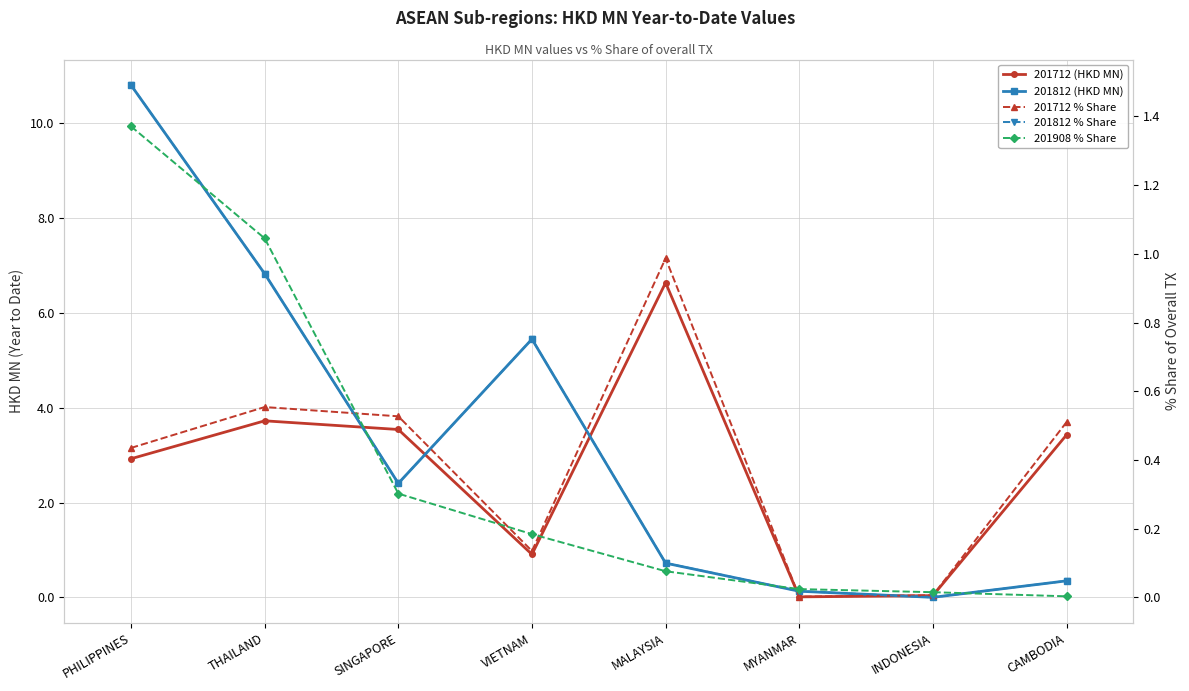

What are all the series names shown in the legend?

201712 (HKD MN), 201812 (HKD MN), 201712 % Share, 201812 % Share, 201908 % Share